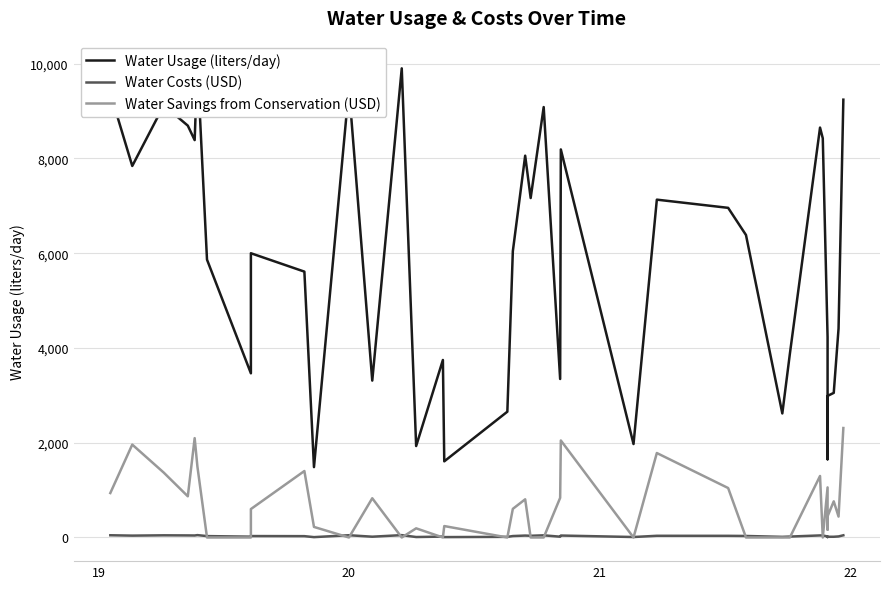

How many values in the Water Savings from Conservation (USD) series exceed 448?

21